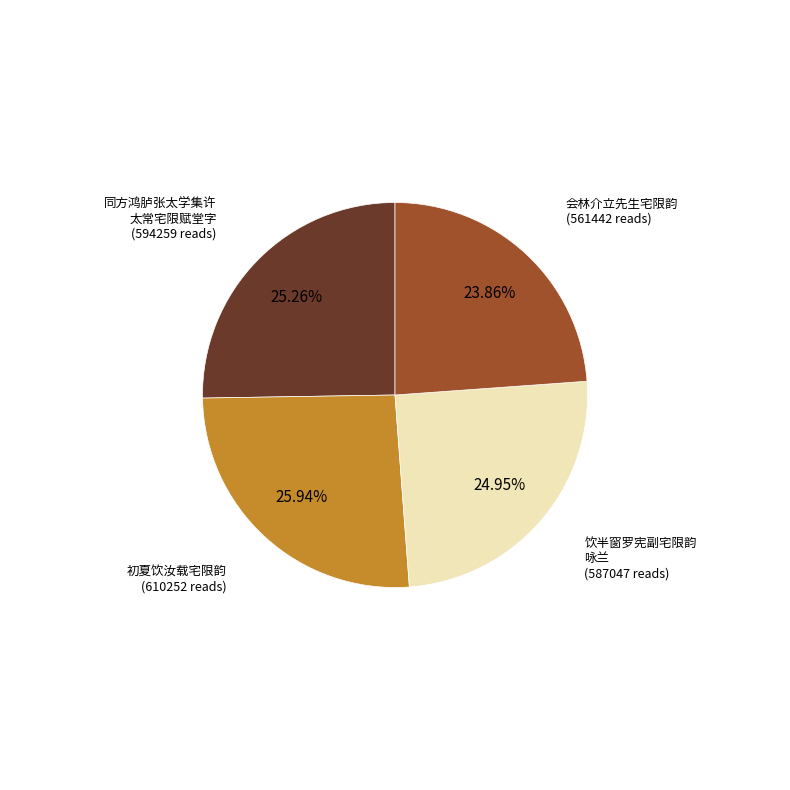

Is there a majority slice in this chart?

No